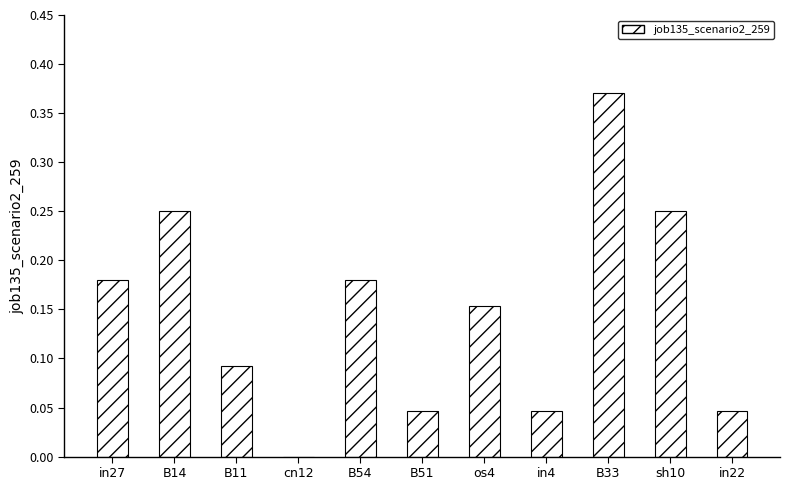

What is the change in value from in27 to B11?

-0.1